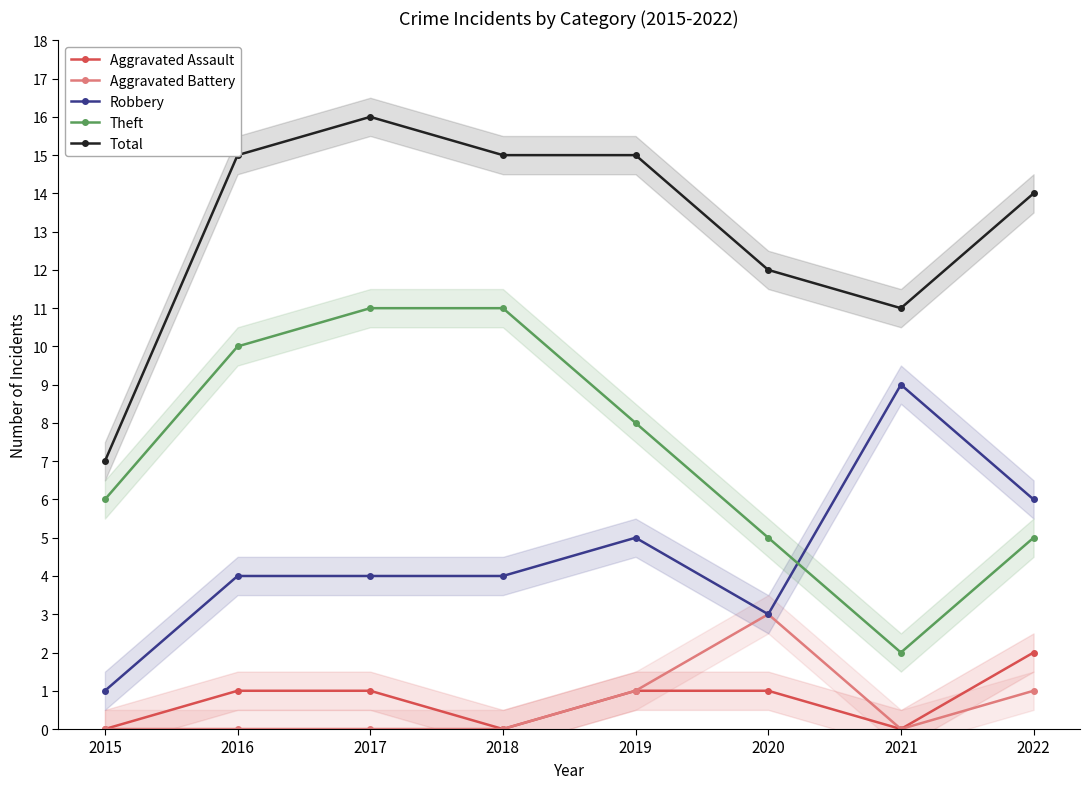

True or false: Robbery and Aggravated Assault cross at least once.

False